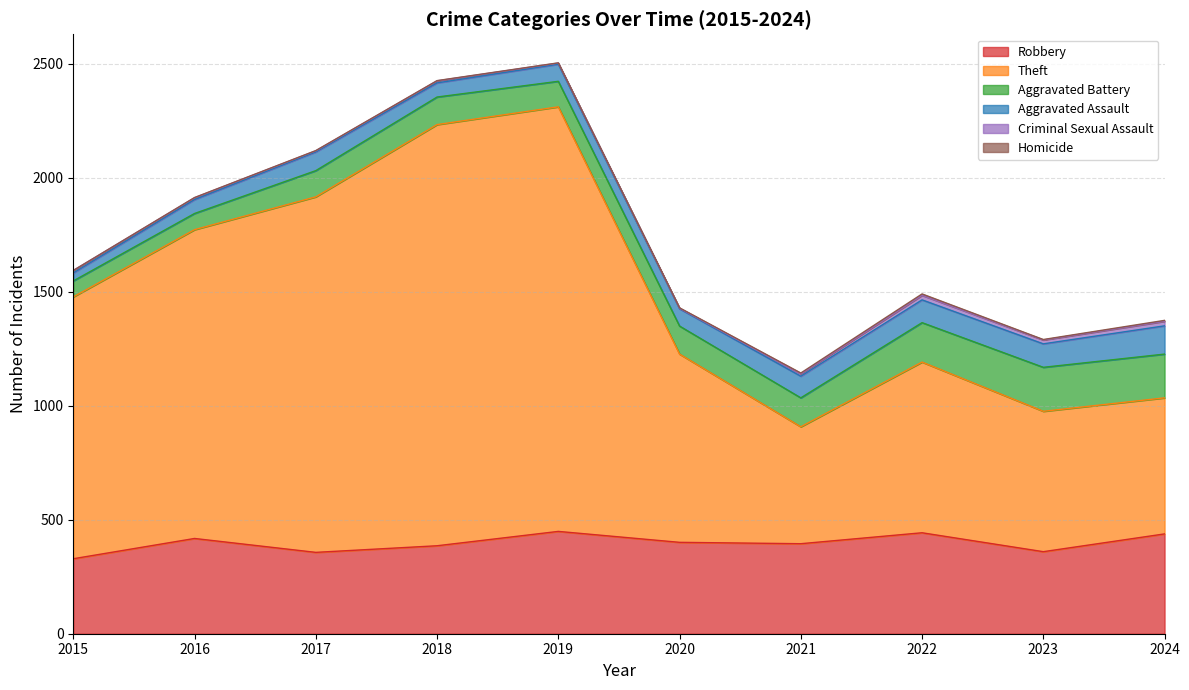

How many lines are shown in the chart?

6